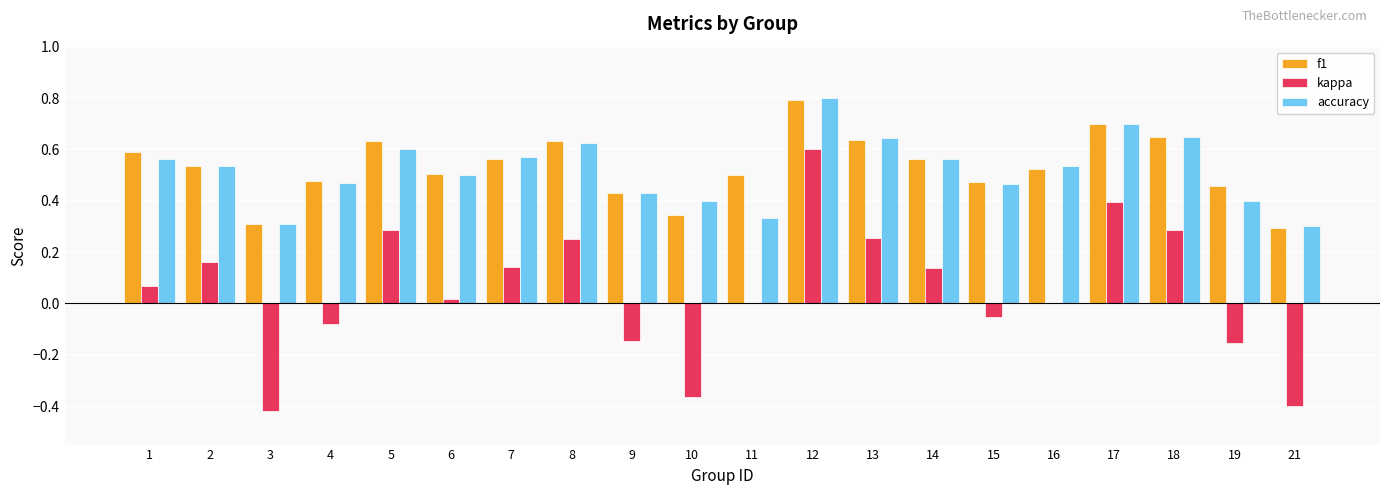

At which category is the sum across all series the highest?

12